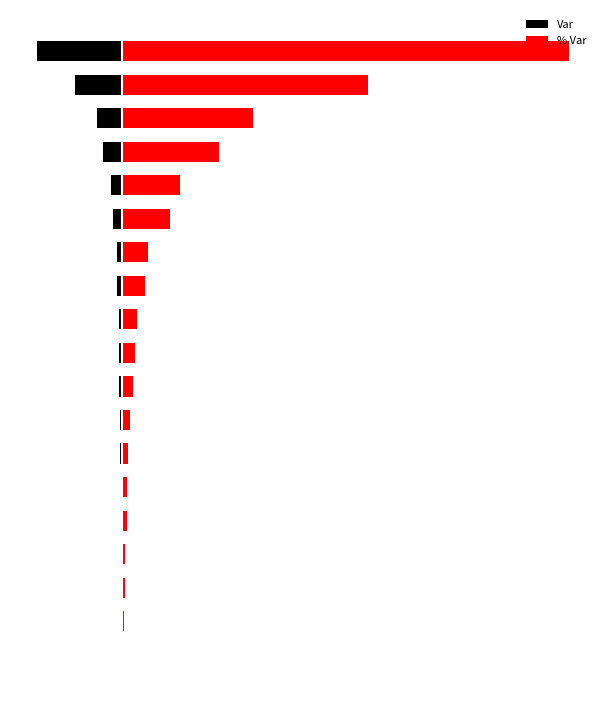

Where is % Var nearest to the value 19?

1